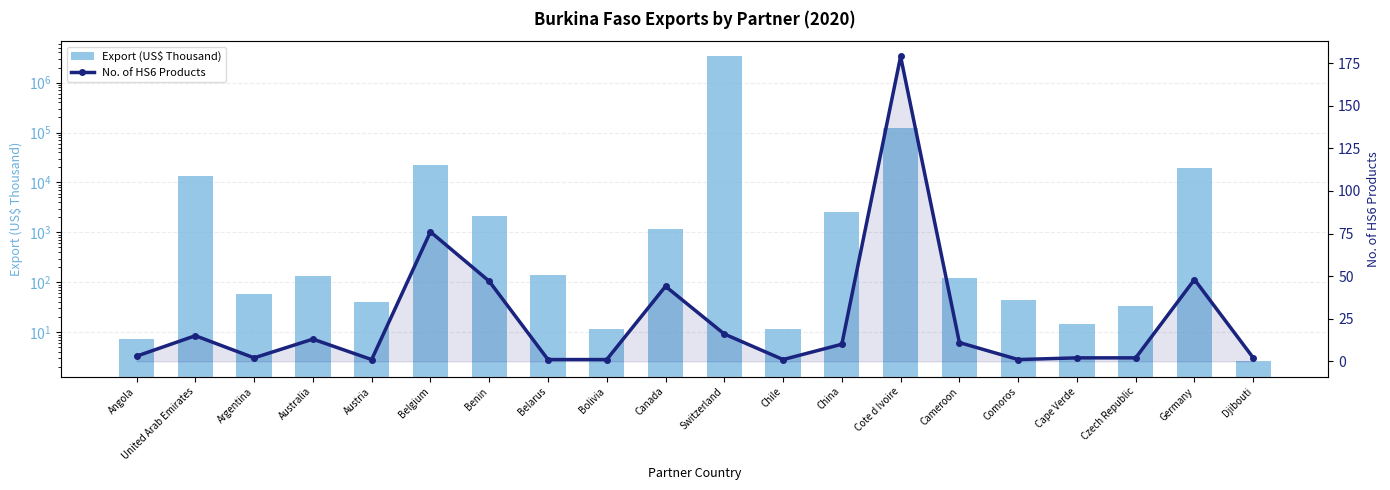

Which series has the widest spread of values?

Export (US$ Thousand)